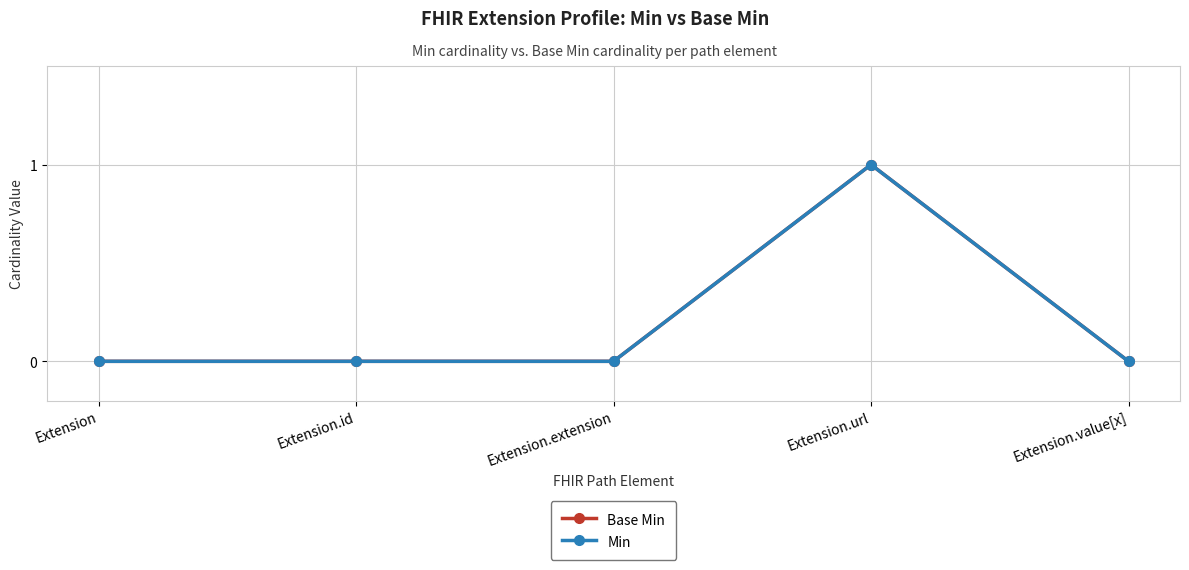

Reading left to right, list all the values displayed in this chart.

Base Min: 0	0	0	1	0
Min: 0	0	0	1	0